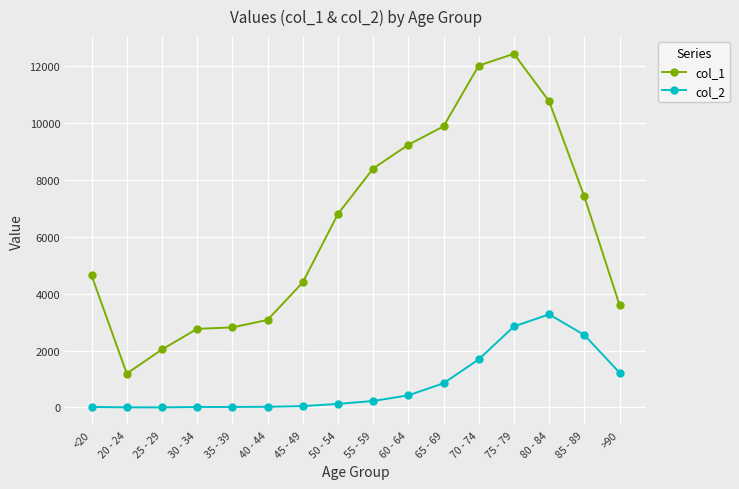

True or false: col_2 and col_1 intersect in this chart.

False